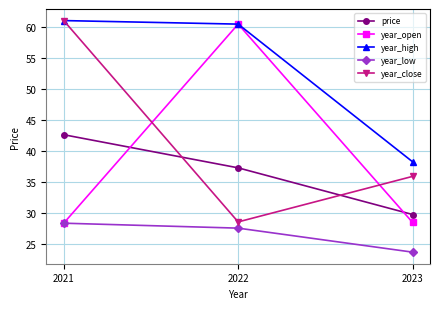

Which series has the largest total across all categories?

year_high